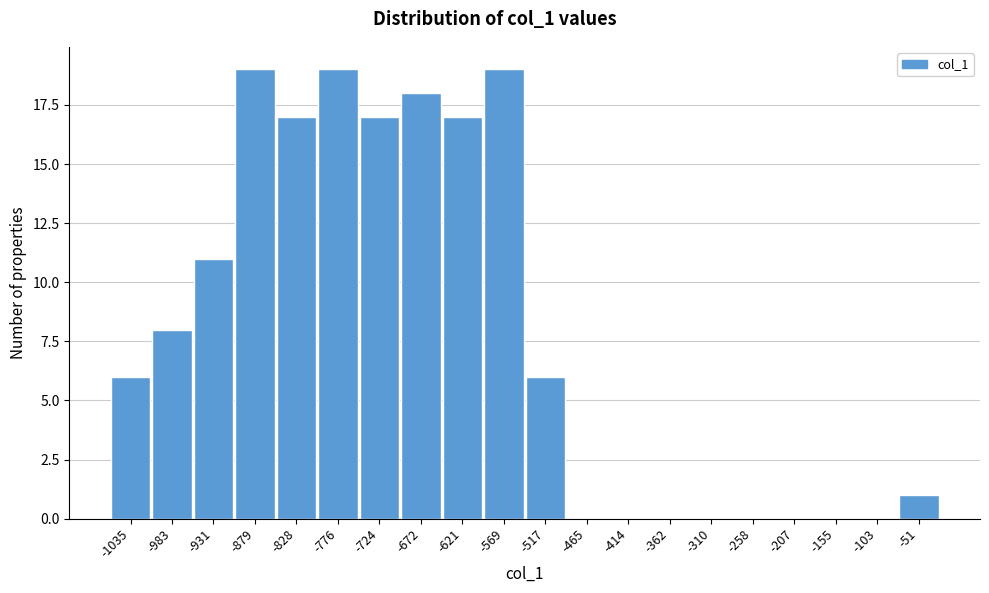

Reading left to right, transcribe all the data shown in this chart.

-1035=6	-983=8	-931=11	-879=19	-828=17	-776=19	-724=17	-672=18	-621=17	-569=19	-517=6	-465=0	-414=0	-362=0	-310=0	-258=0	-207=0	-155=0	-103=0	-51=1